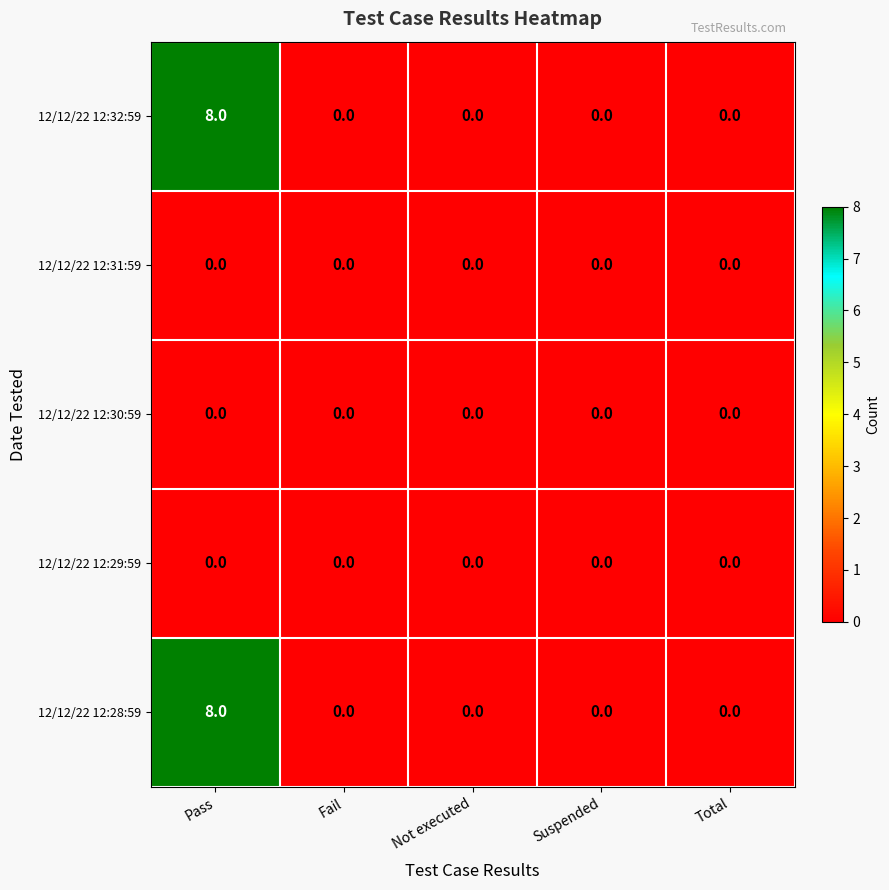

The 12/12/22 12:29:59 series shows 0 at Pass. True or false?

True